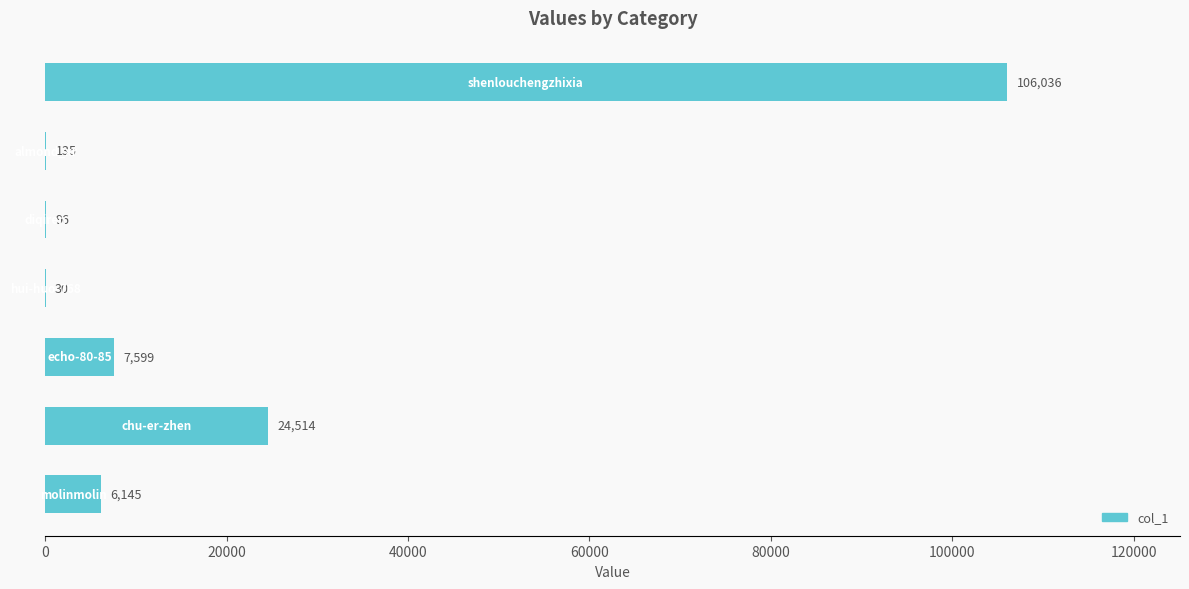

What is the sum of all values?

144555